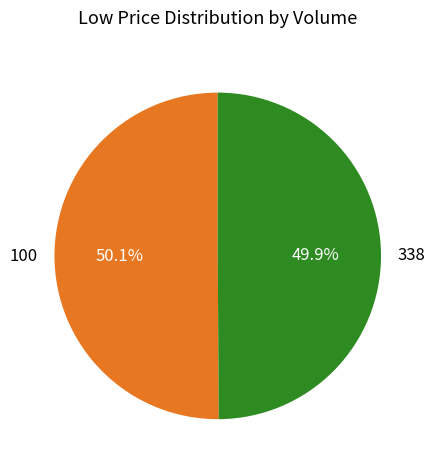

What is the ratio of the value at 100 to the value at 338?

1.0